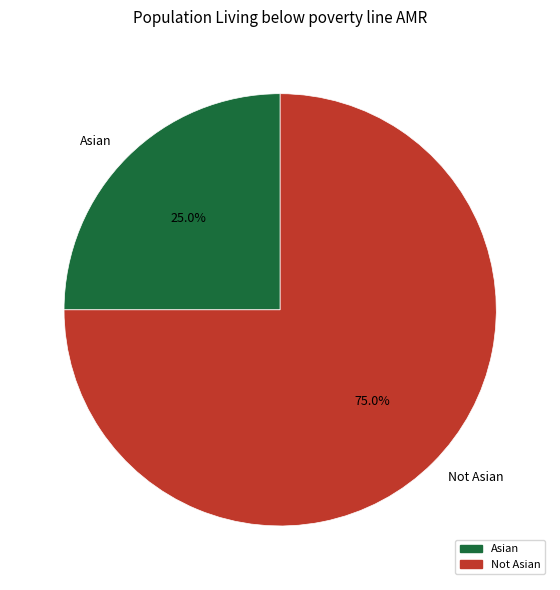

Approximately how many times larger is the value at Asian compared to Not Asian?

0.3